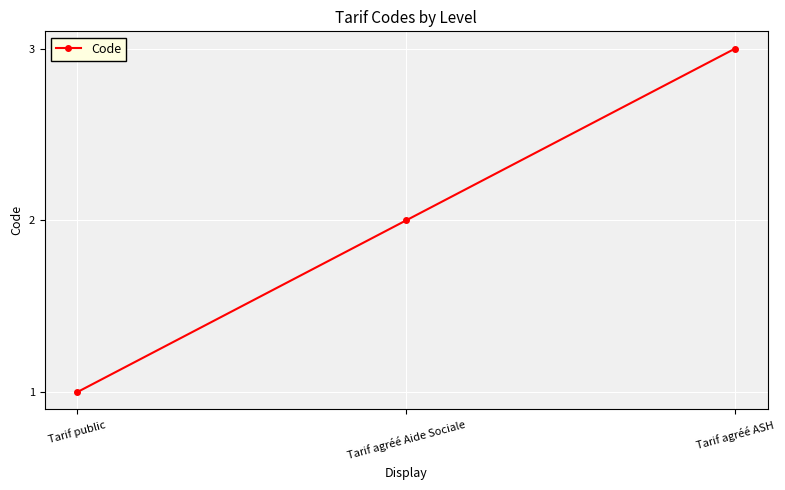

Count the number of categories in the chart.

3